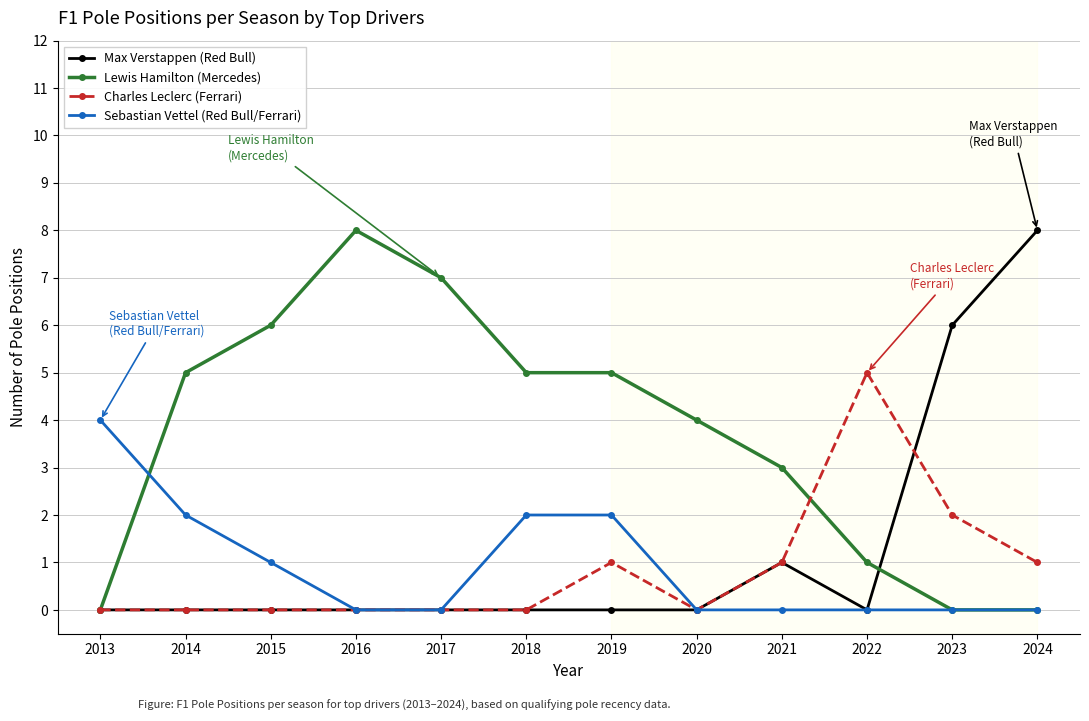

Which series has the largest total across all categories?

Lewis Hamilton (Mercedes)